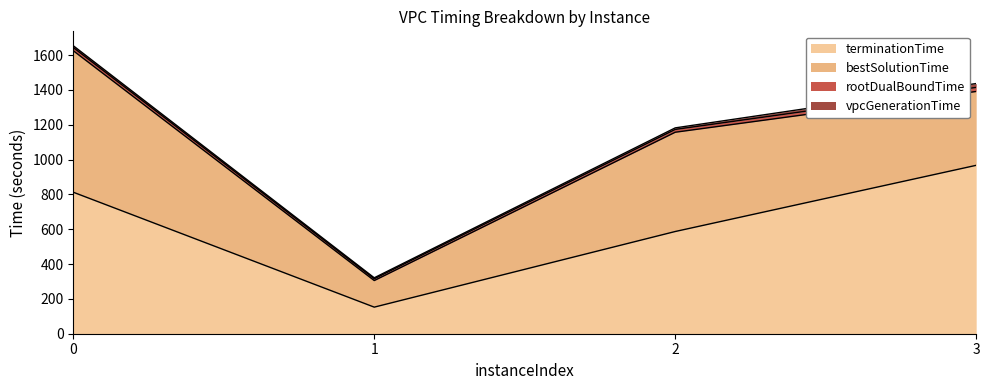

How many values in the vpcGenerationTime series are below 10?

2